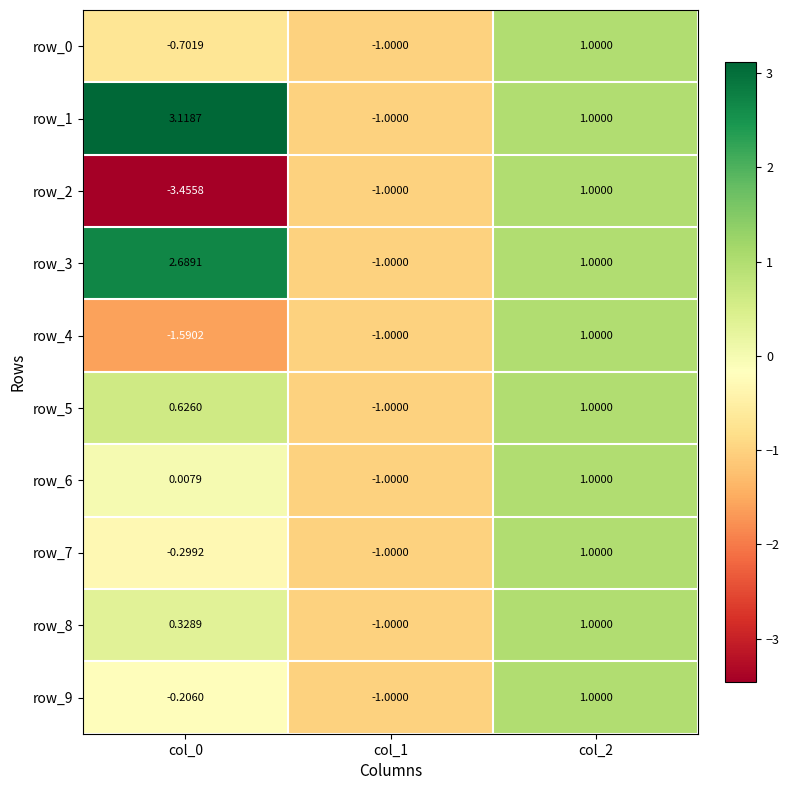

How many values in row_5 are above zero?

2